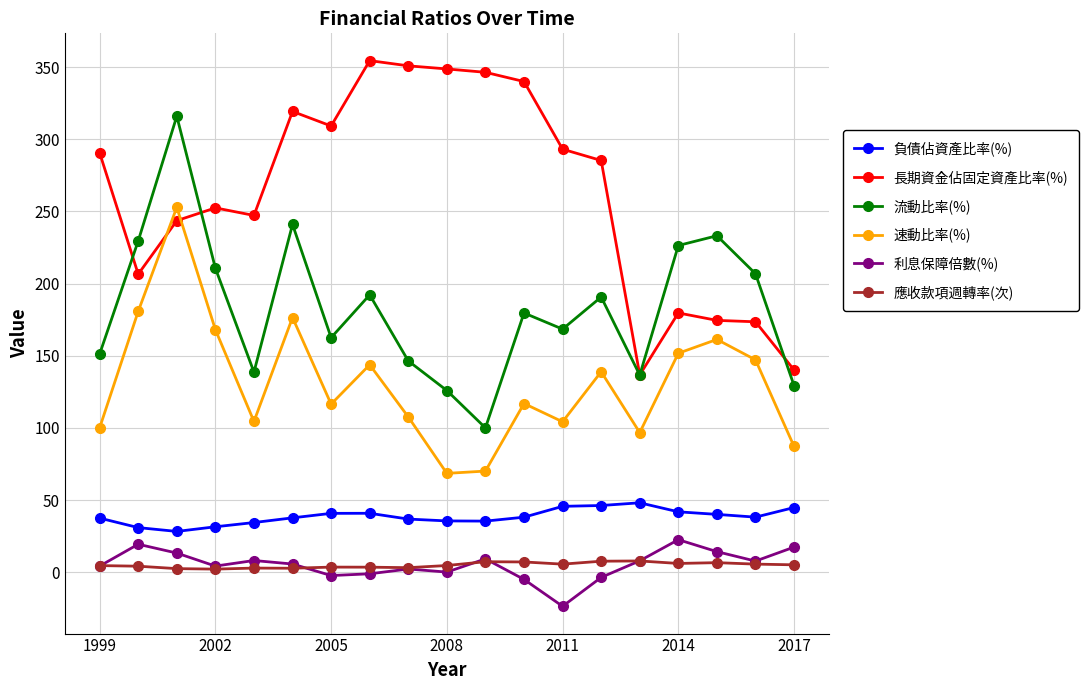

True or false: 負債佔資產比率(%) and 流動比率(%) intersect in this chart.

False